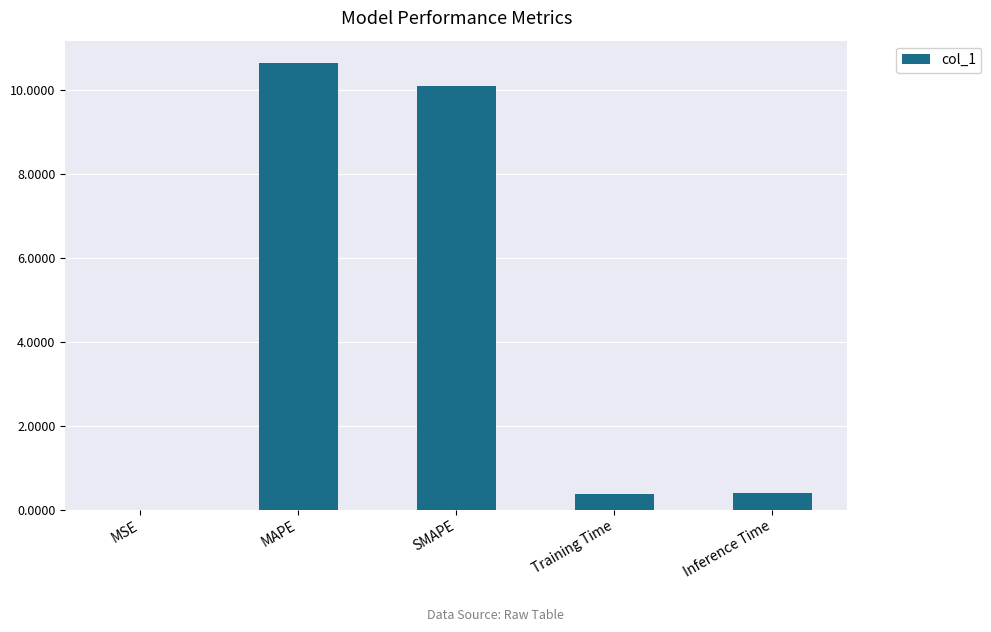

What is the change in value from SMAPE to Training Time?

-9.7